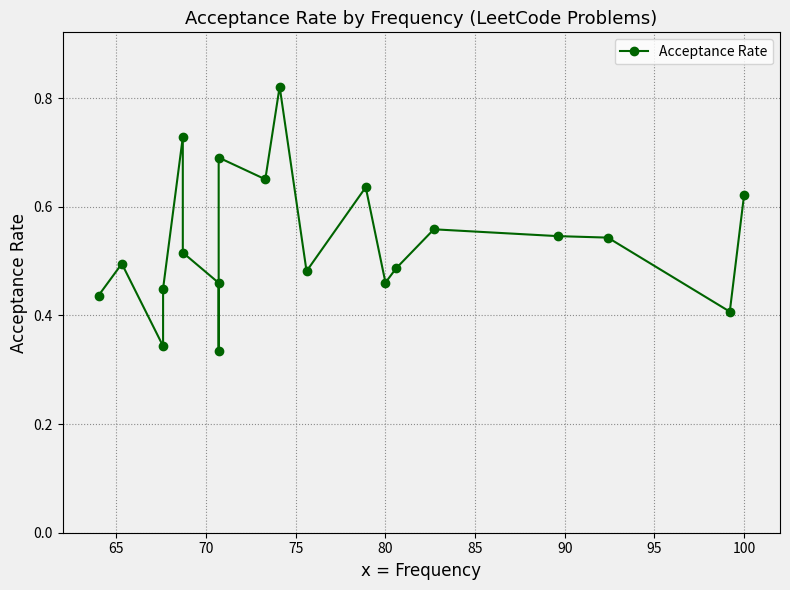

How many lines are shown in the chart?

1